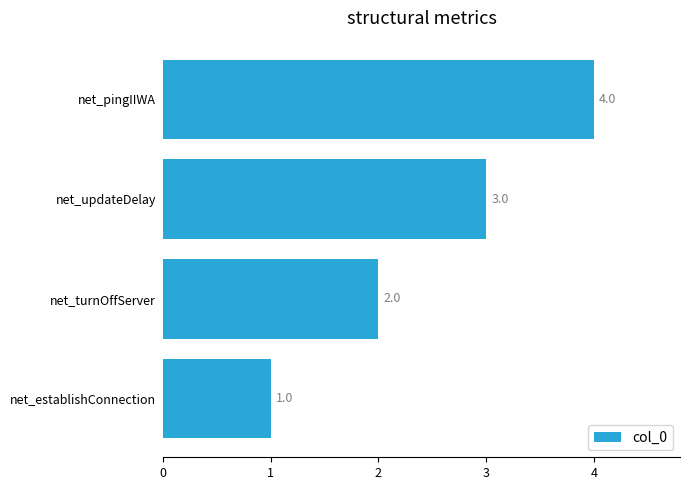

How many values are between 2 and 4?

3